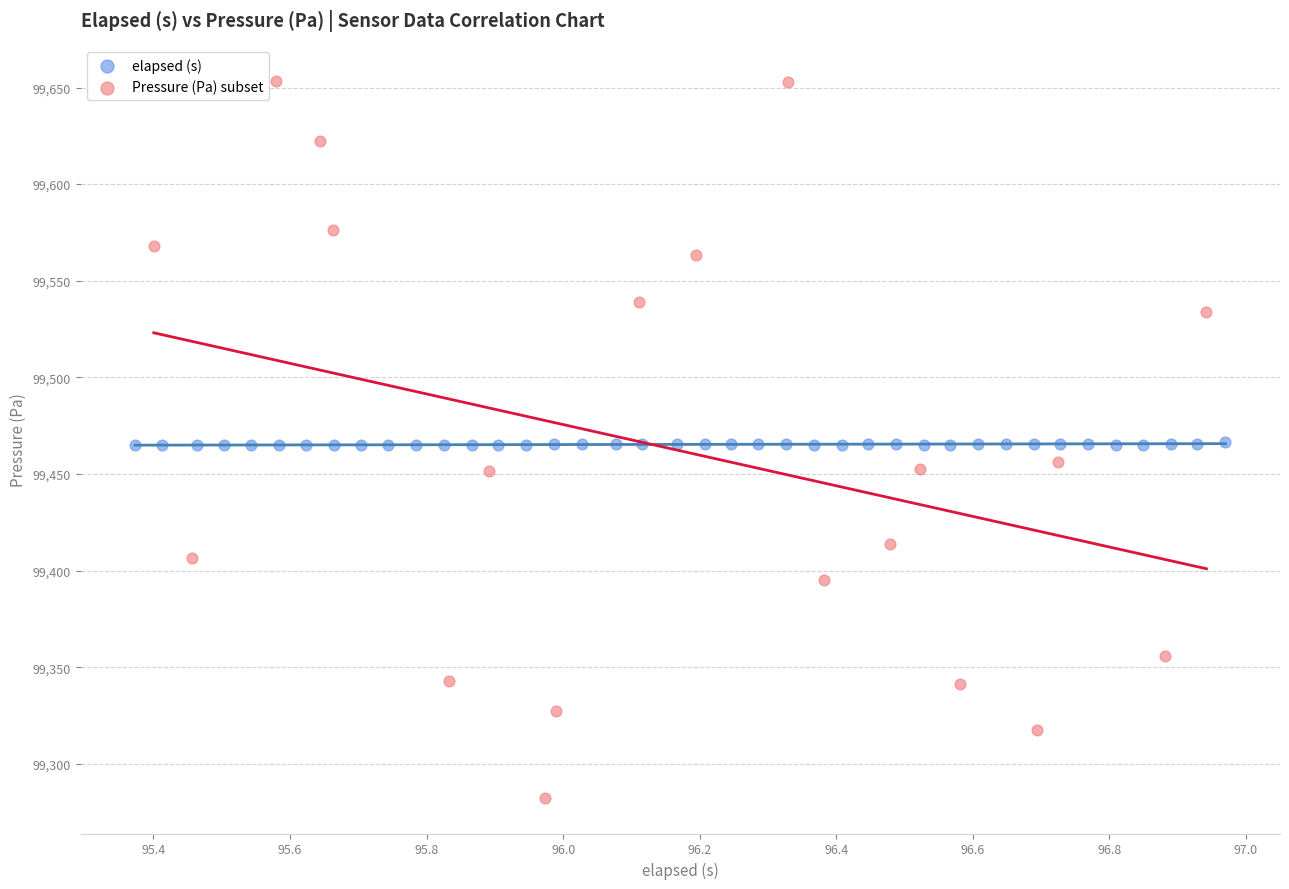

Which series contains the highest Y value?

Pressure (Pa) subset